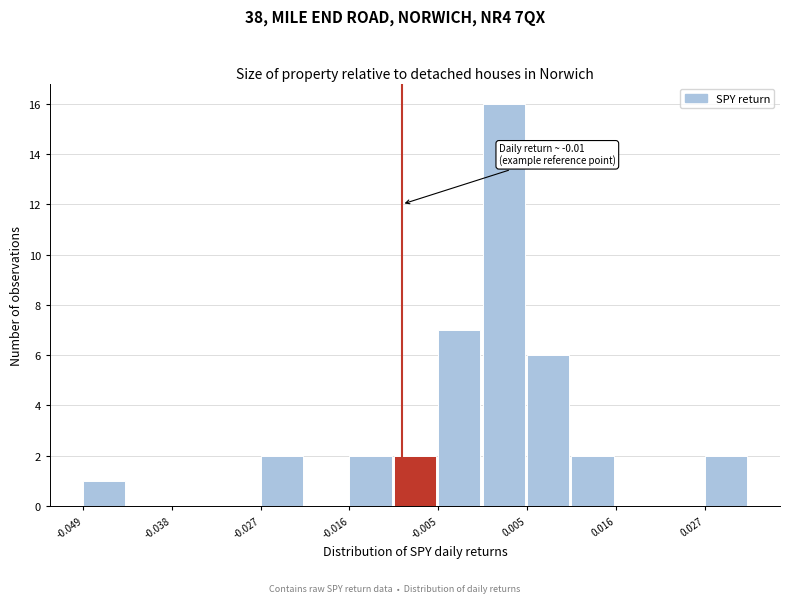

Read against the x-axis, roughly where is the centre of the tallest bar?

0.002